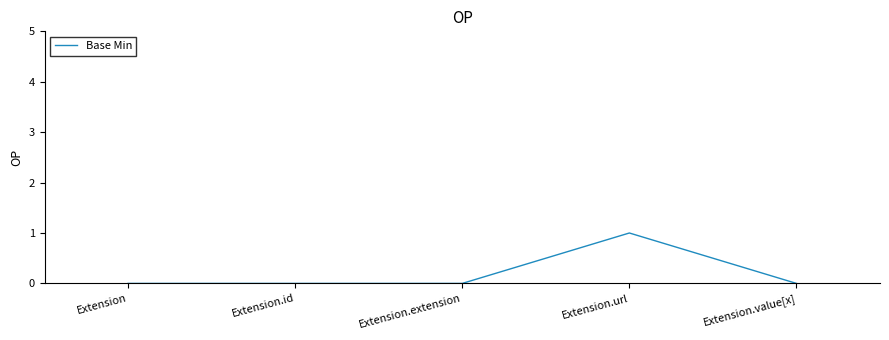

True or false: the data shows 1 at Extension.url.

True